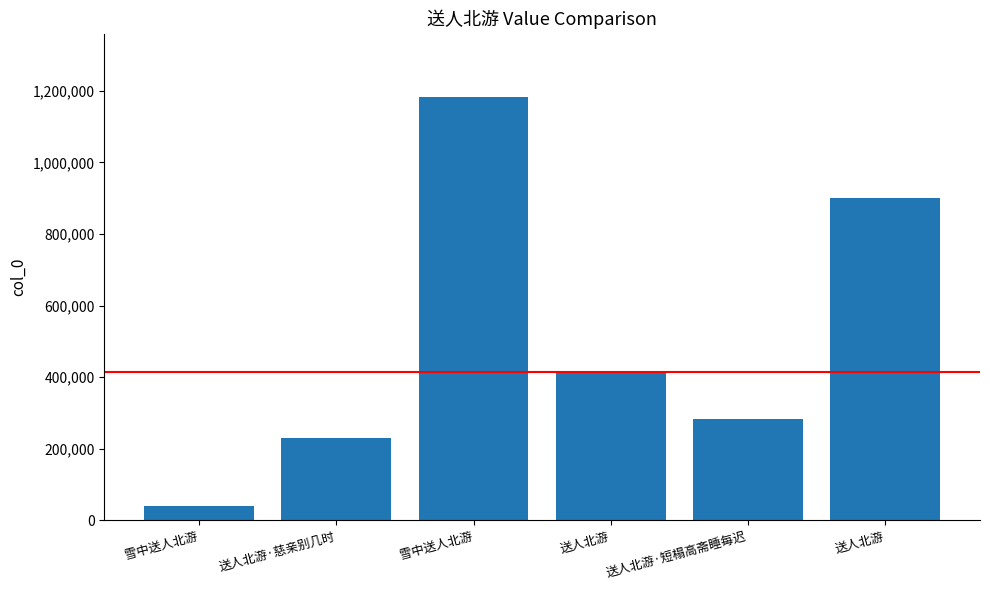

Rank the categories by value from highest to lowest.

雪中送人北游, 送人北游, 送人北游, 送人北游·短榻高斋睡每迟, 送人北游·慈亲别几时, 雪中送人北游